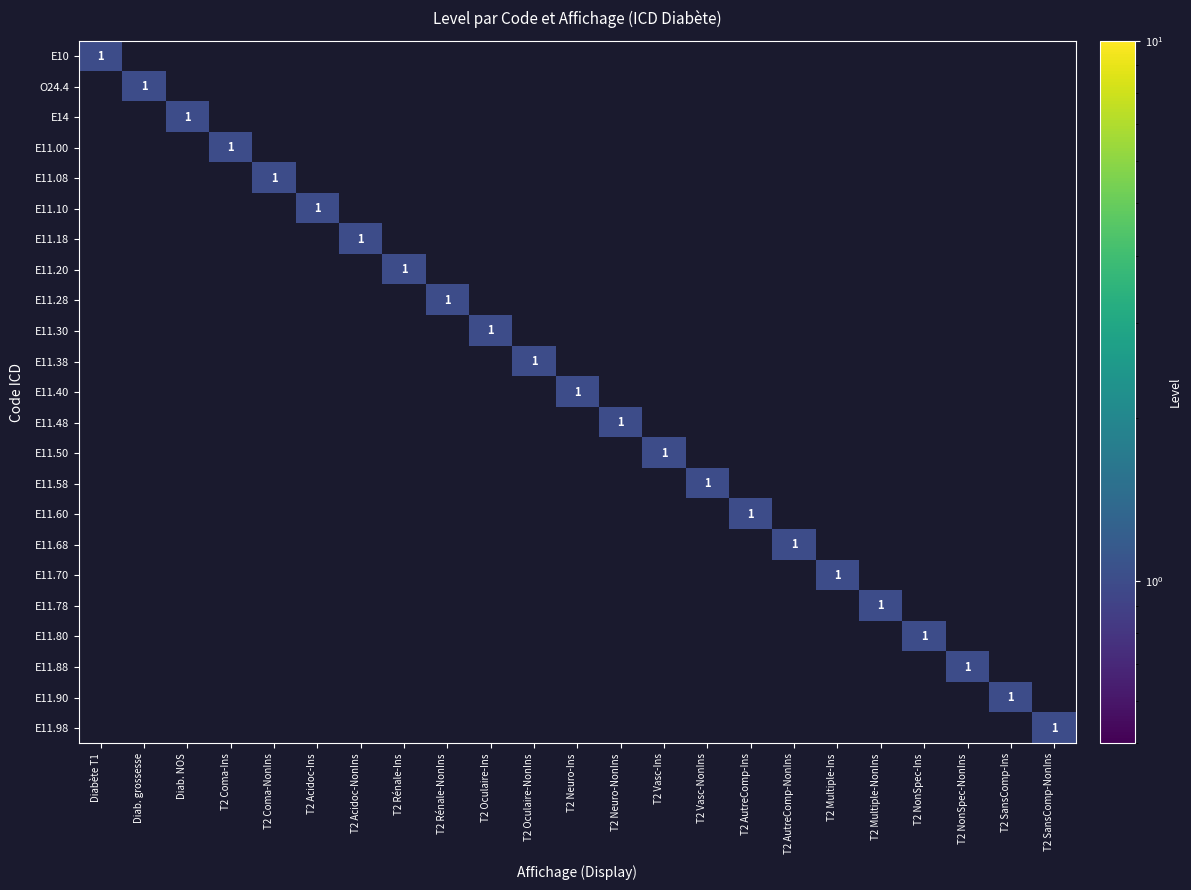

What is the difference between the maximum and second lowest values in the E11.90 series?

1